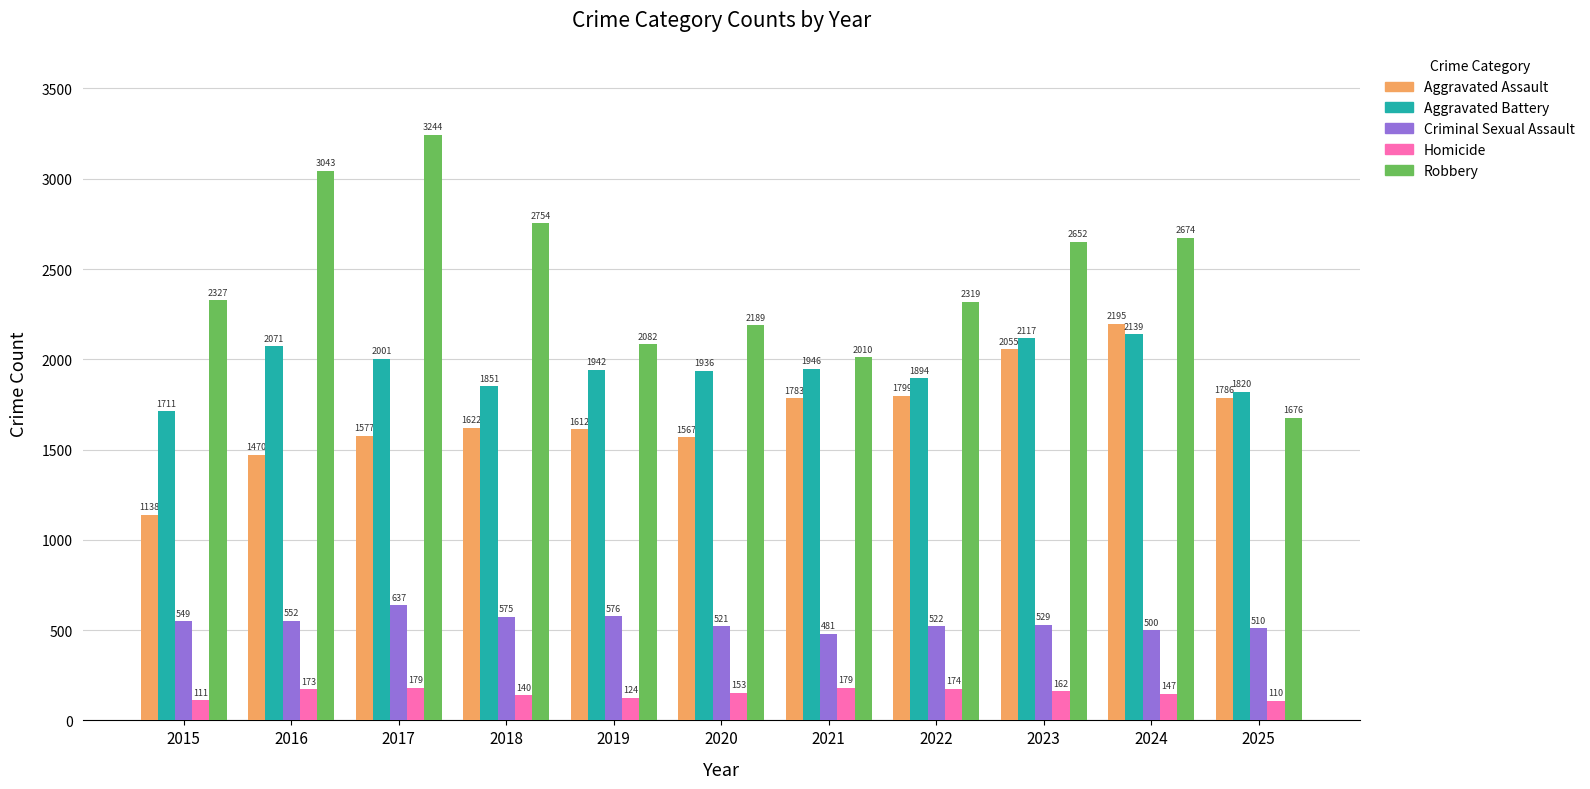

What is the difference between the Homicide values at 2023 and 2019?

38